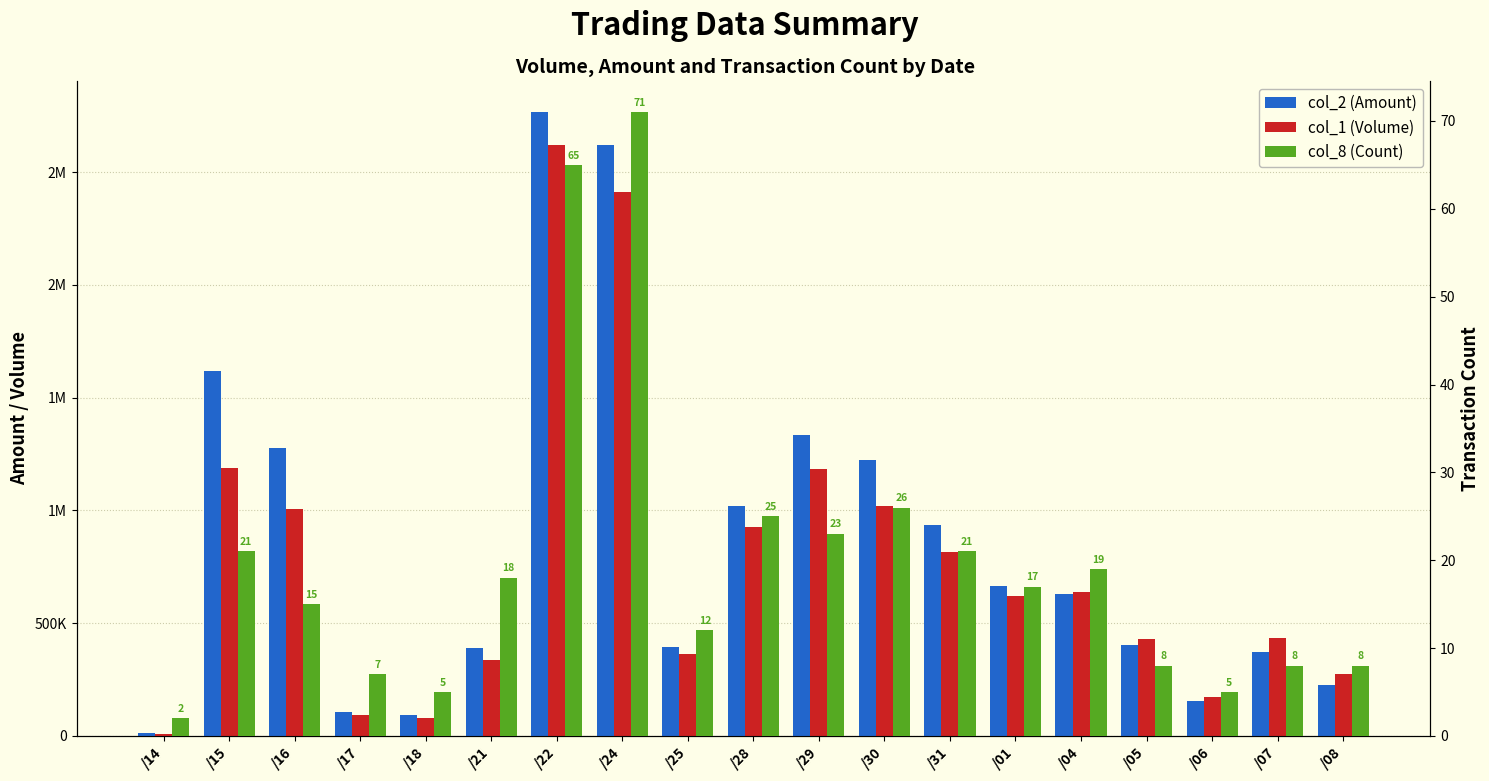

Between /28 and /05, which is larger?

/28